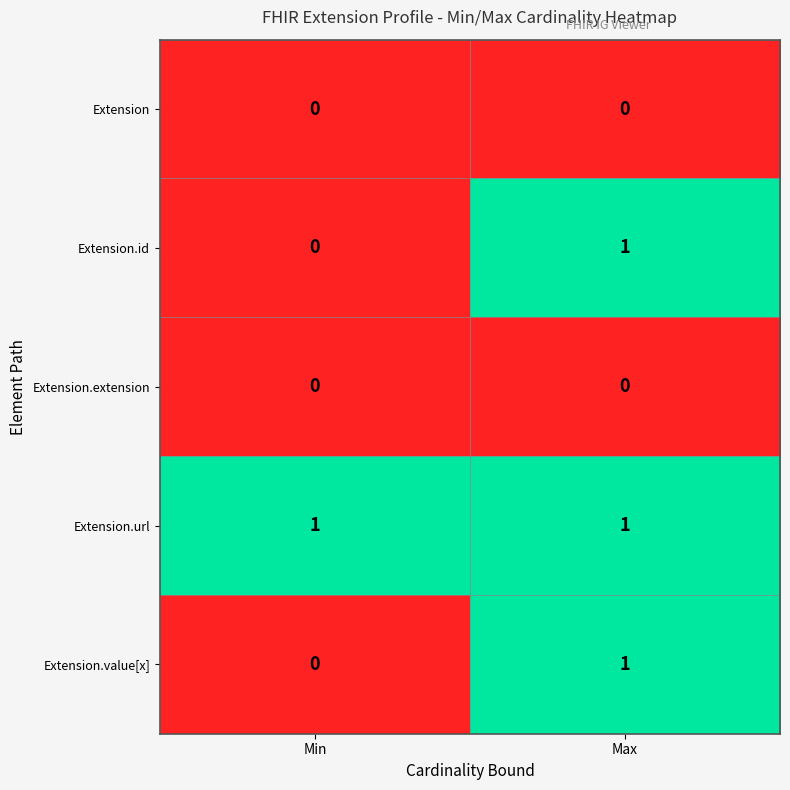

At which label is Extension.value[x] closest to 0?

Min